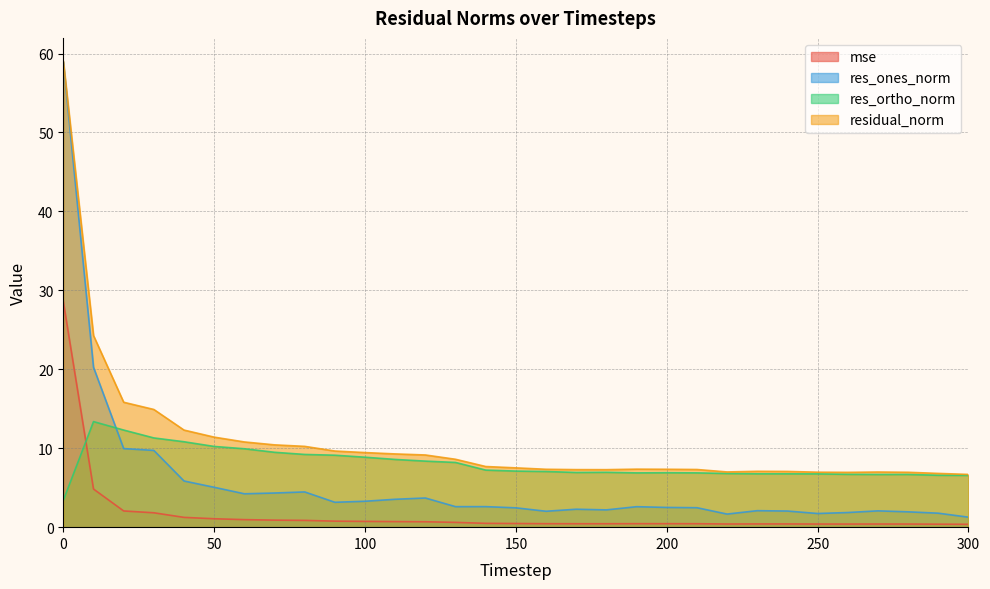

Reading left to right, what are all the values shown in this chart?

mse: 28.6	4.8	2.1	1.8	1.2	1.1	1.0	0.9	0.9	0.8	0.7	0.7	0.7	0.6	0.5	0.5	0.4	0.4	0.4	0.4	0.4	0.4	0.4	0.4	0.4	0.4	0.4	0.4	0.4	0.4	0.4
res_ones_norm: 58.9	20.3	10.0	9.7	5.8	5.1	4.2	4.3	4.5	3.2	3.3	3.5	3.7	2.6	2.6	2.4	2.0	2.3	2.2	2.6	2.5	2.5	1.7	2.1	2.0	1.7	1.9	2.1	1.9	1.8	1.3
res_ortho_norm: 3.4	13.4	12.3	11.3	10.8	10.2	9.9	9.5	9.2	9.1	8.9	8.6	8.4	8.2	7.2	7.1	7.1	6.9	6.9	6.9	6.9	6.9	6.8	6.8	6.8	6.7	6.7	6.7	6.7	6.6	6.6
residual_norm: 59.0	24.3	15.8	14.9	12.3	11.4	10.8	10.4	10.2	9.6	9.4	9.3	9.1	8.6	7.7	7.5	7.3	7.3	7.3	7.3	7.3	7.3	7.0	7.1	7.1	7.0	6.9	7.0	7.0	6.8	6.7